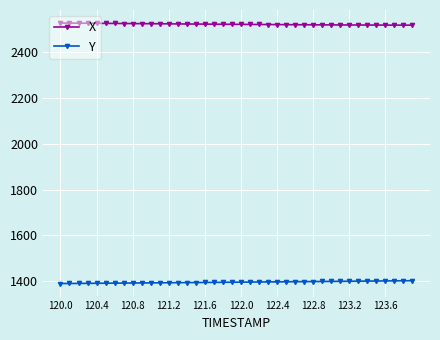

What is the average value of the Y series?

1395.9